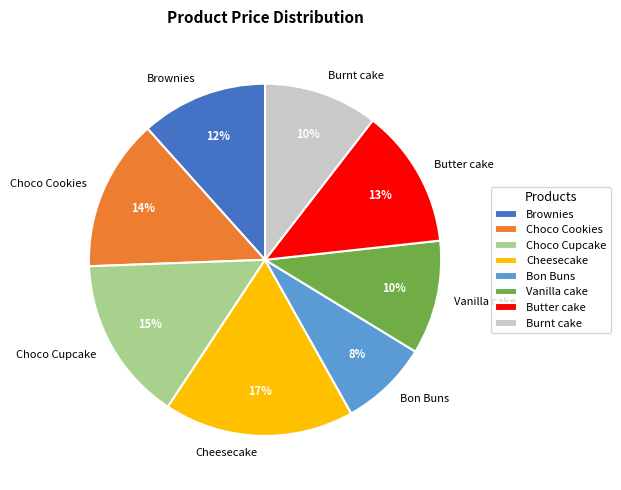

The Brownies slice represents 12% of the pie. True or false?

True